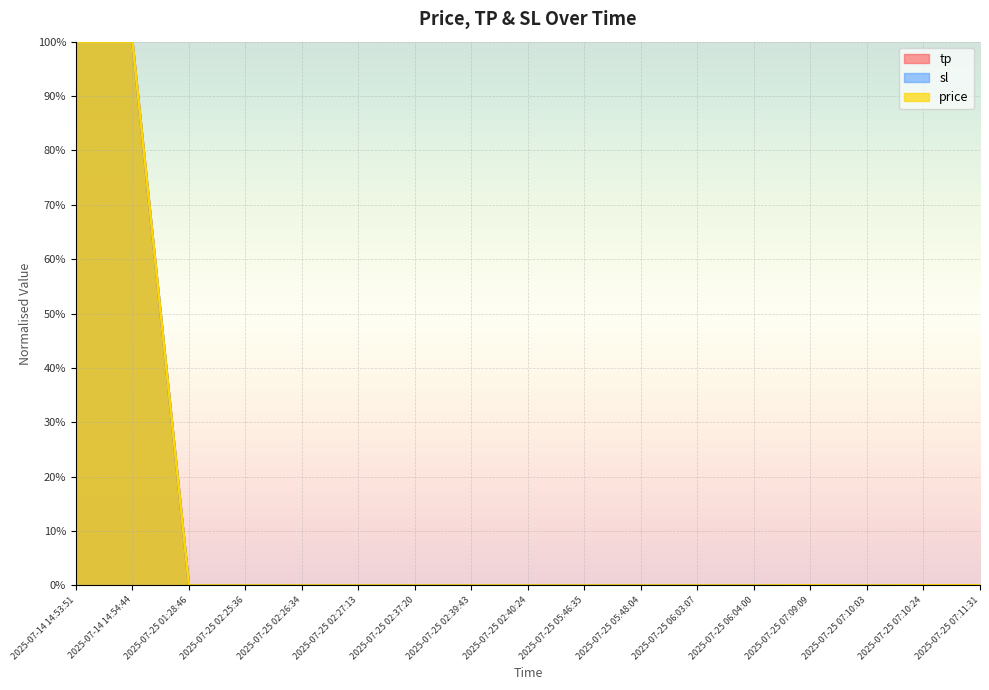

The value of sl at 2025-07-25 07:11:31 is 0.0. True or false?

False